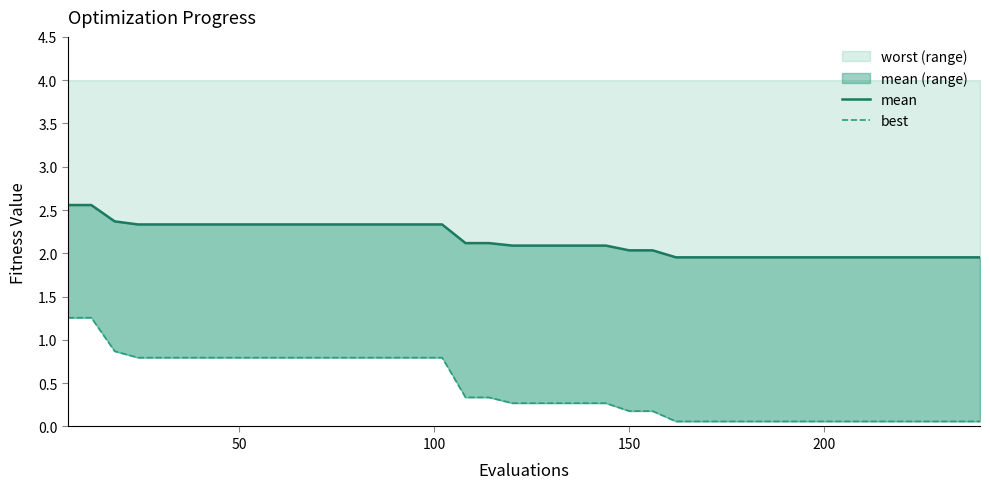

What is the lowest value of the mean line series?

2.0